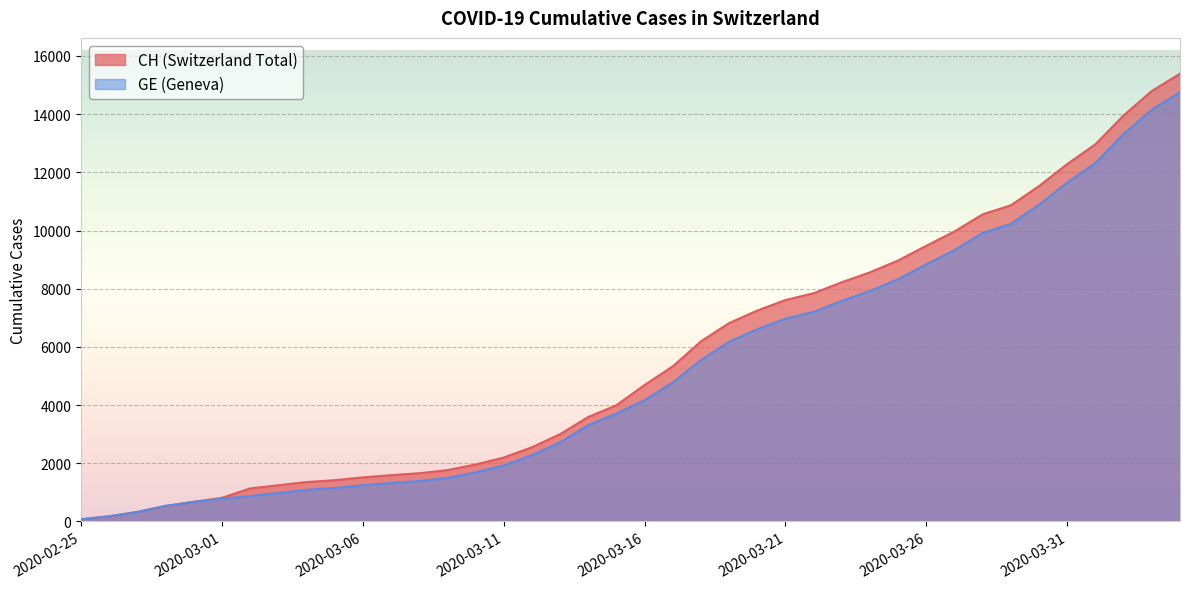

What are all the series names shown in the legend?

CH (Switzerland Total), GE (Geneva)